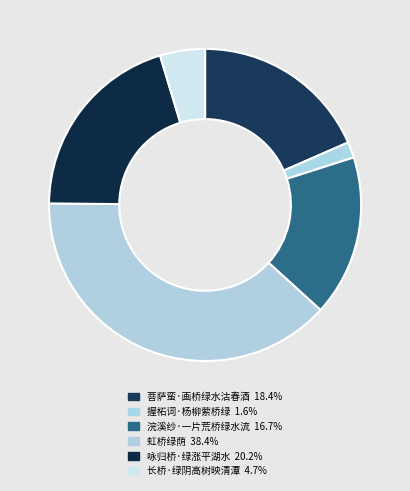

Count the number of slices in the pie.

6